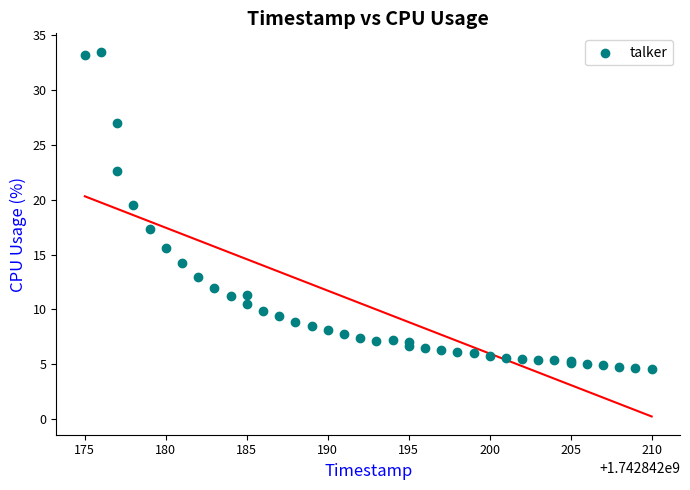

What Y value in the scatter plot is closest to 19?

19.5